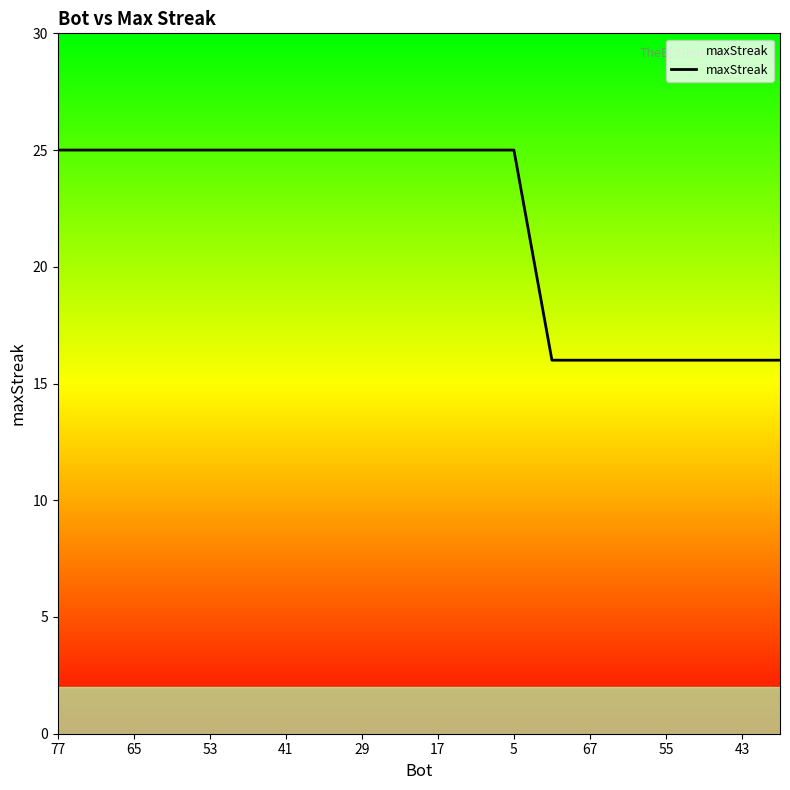

Count the values in the range 16 to 25.

20